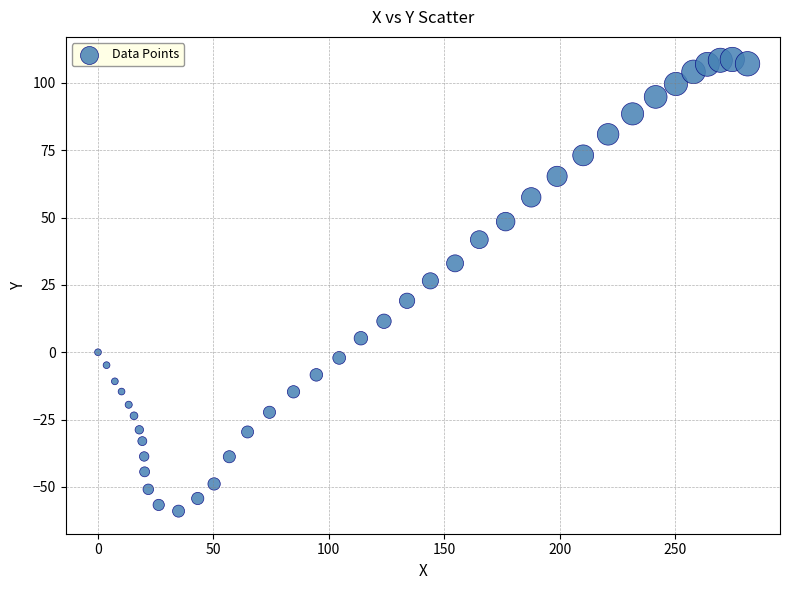

What is the range of X values (max minus min)?

281.4